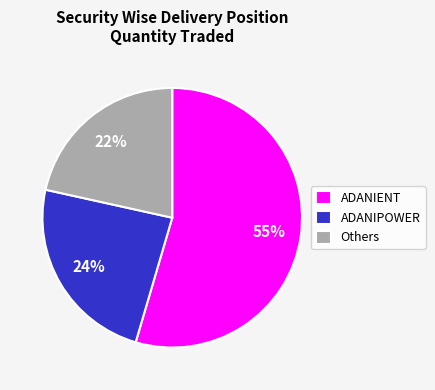

The ADANIENT slice represents 69% of the pie. True or false?

False